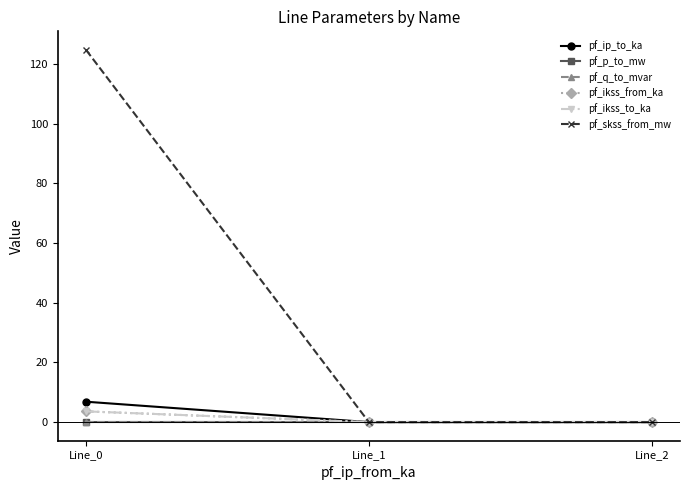

At which category does the chart reach its peak across all series?

Line_0